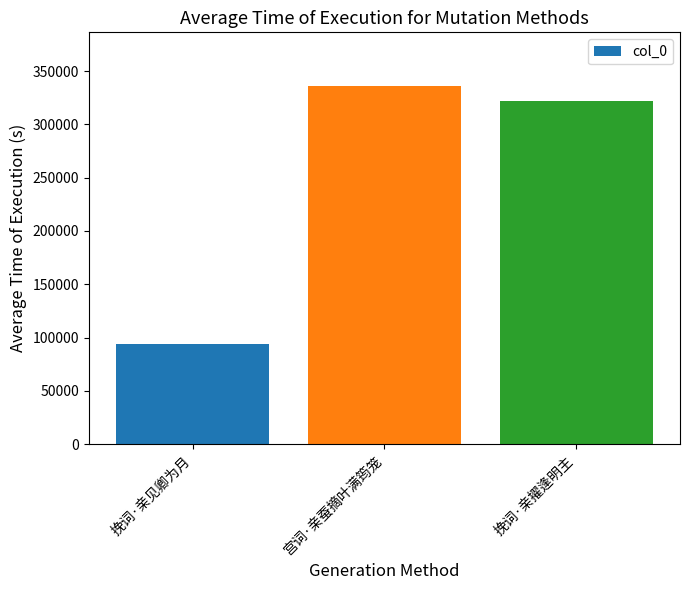

What is the label of the 3rd bar from the right?

挽词·亲见卿为月